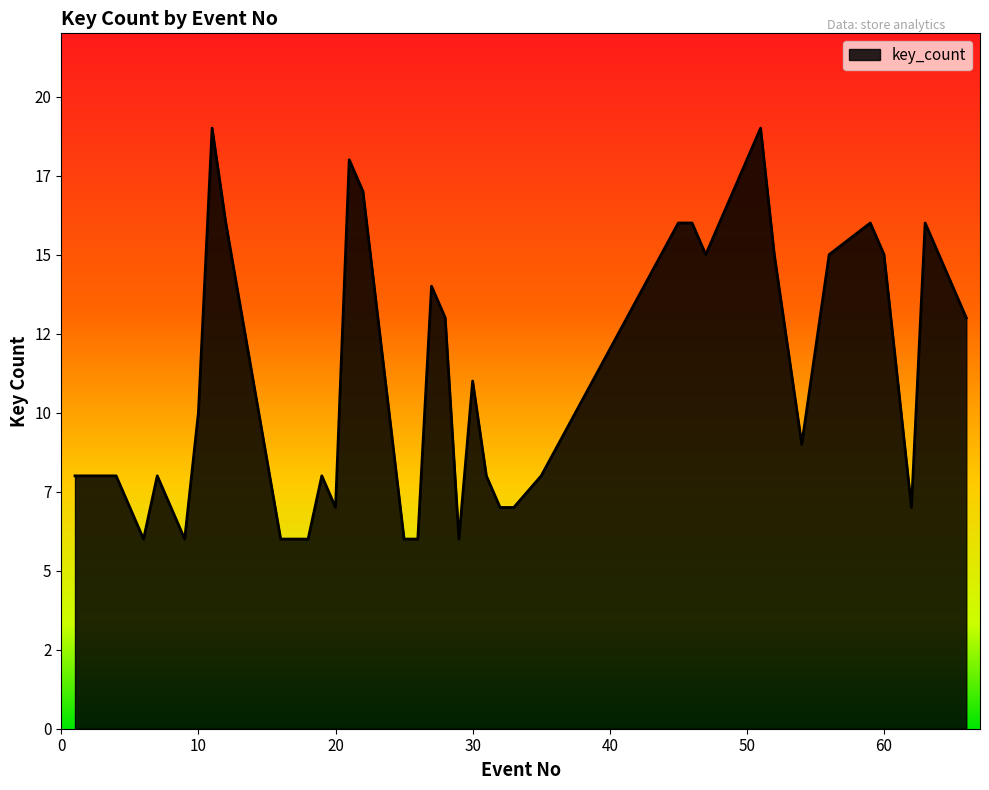

At which category does the chart reach its peak across all series?

11